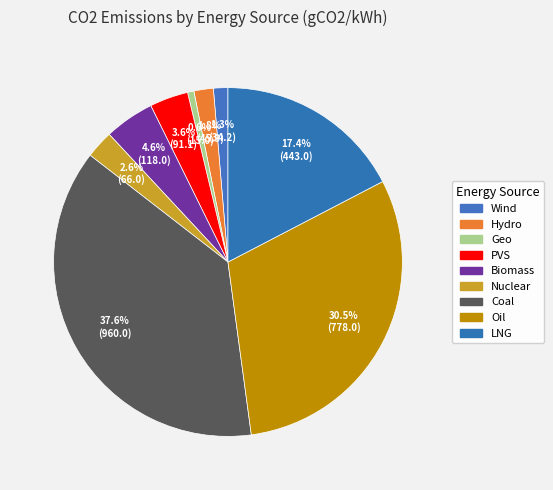

How many segments does this pie chart have?

9